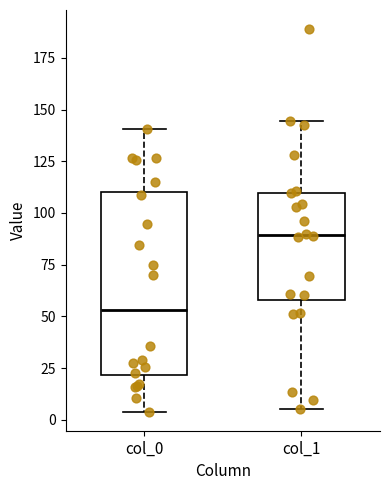

Which box is the tallest, from its lower edge to its upper edge?

col_0